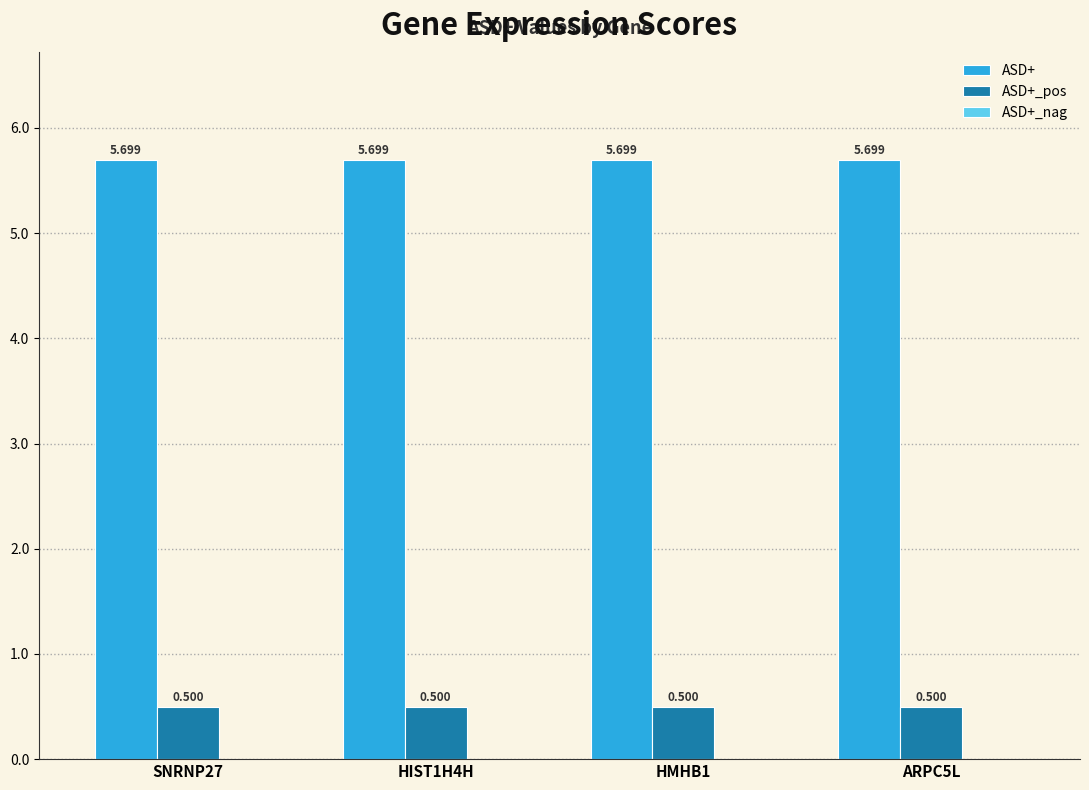

List the series in order of their peak value, lowest first.

ASD+_pos, ASD+